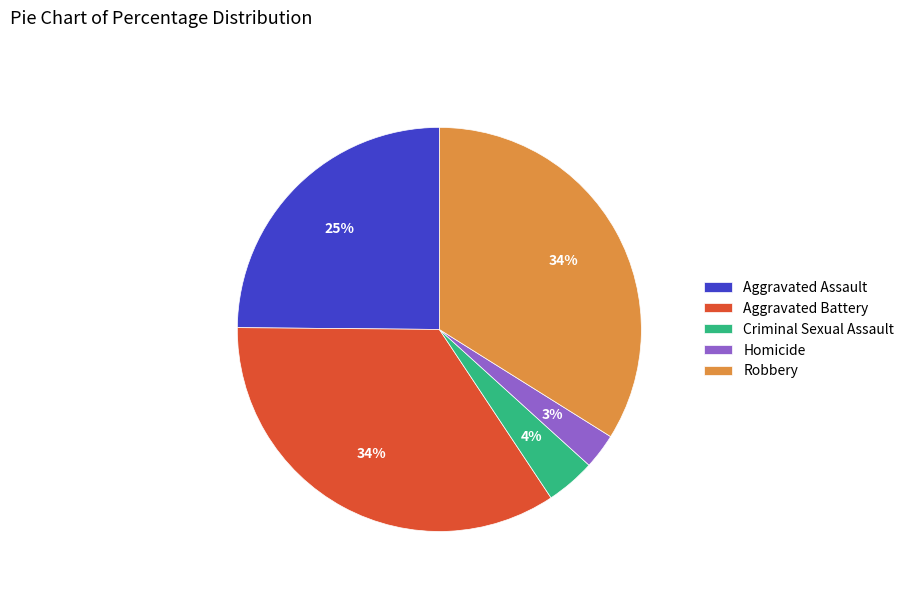

How many segments does this pie chart have?

5